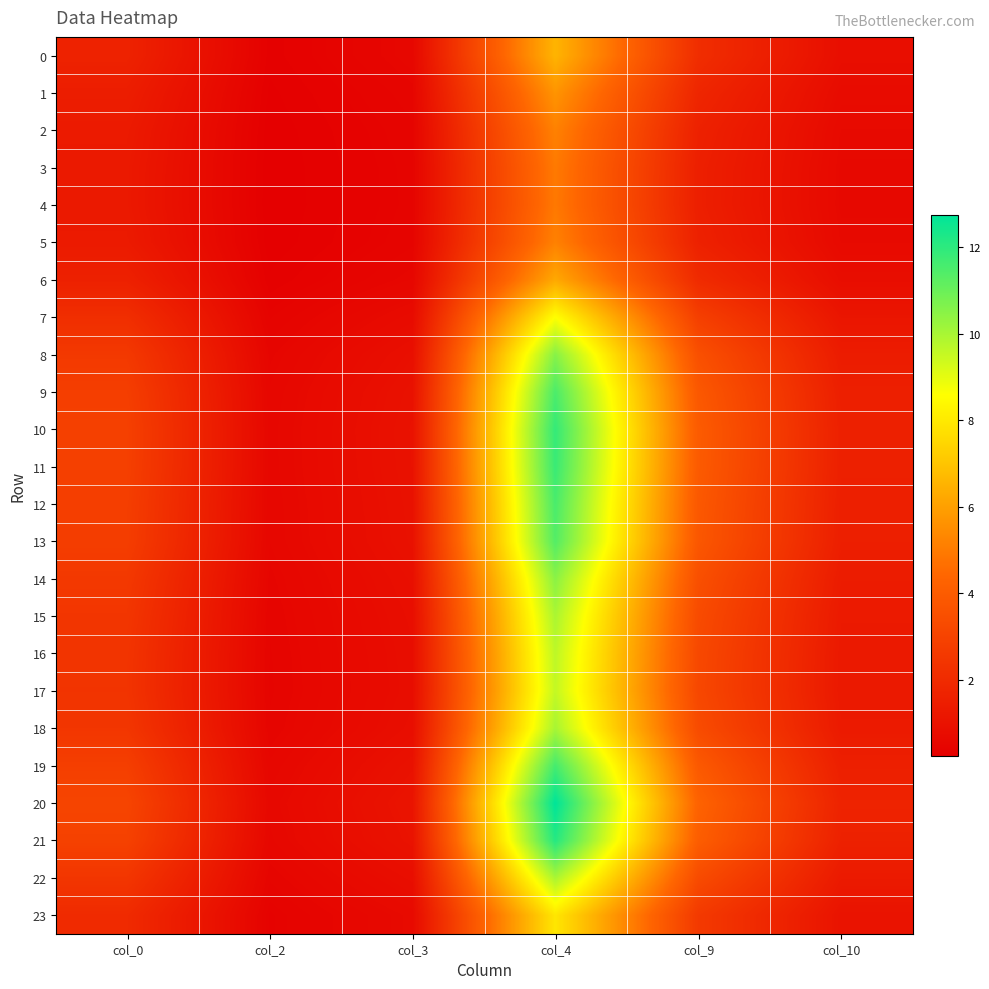

At how many categories does at least one series exceed 5?

1